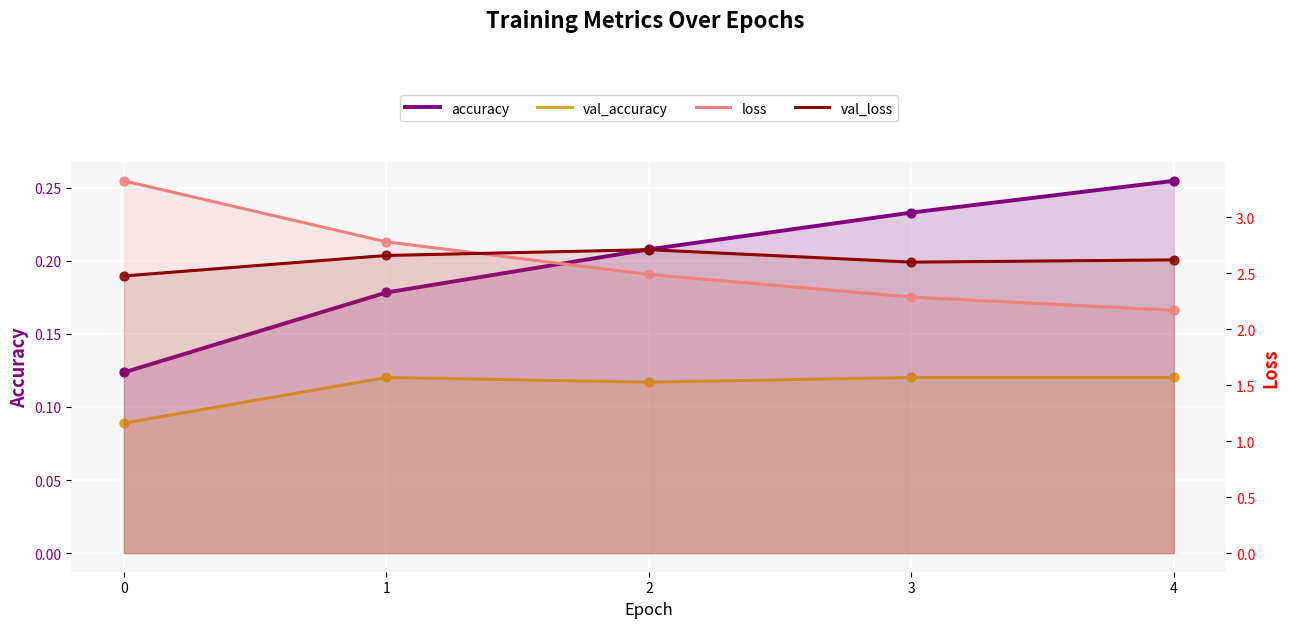

At how many categories does at least one series exceed 2?

5